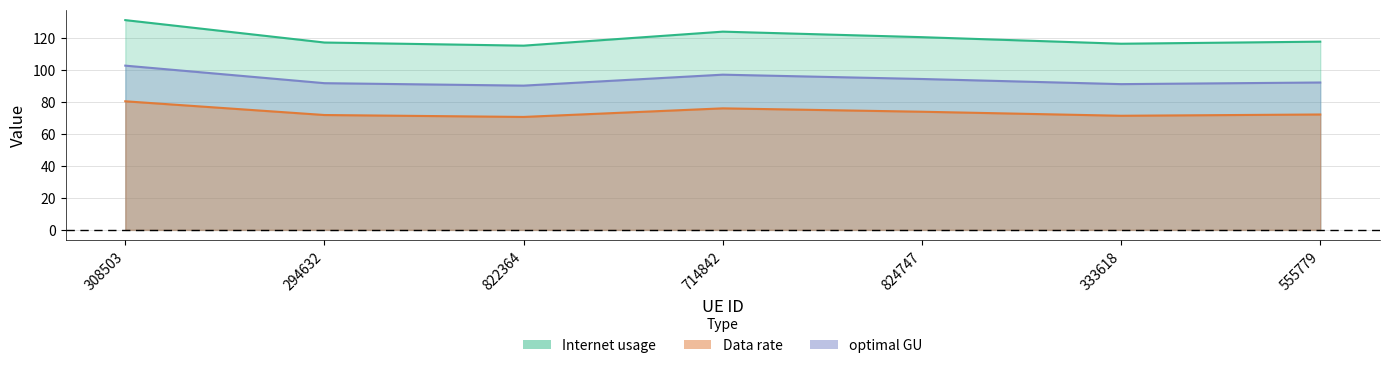

What is the minimum value shown in the chart?

70.5